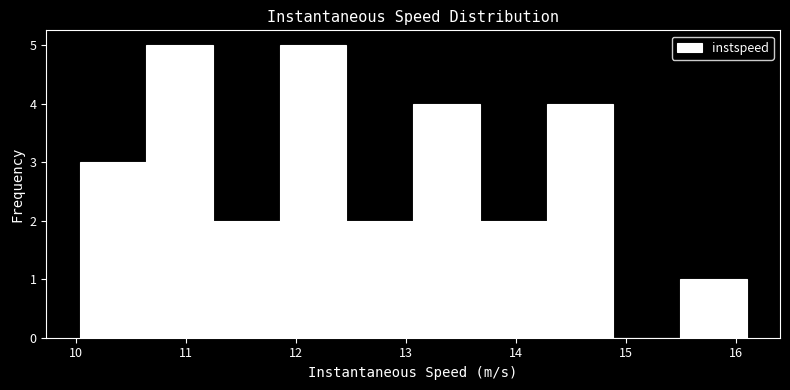

What is the height of the bar covering 12.5 to 13.1 on the x-axis? Neither the bar edges nor the heights are printed on the chart, so give them approximately, as read against the axes.

2